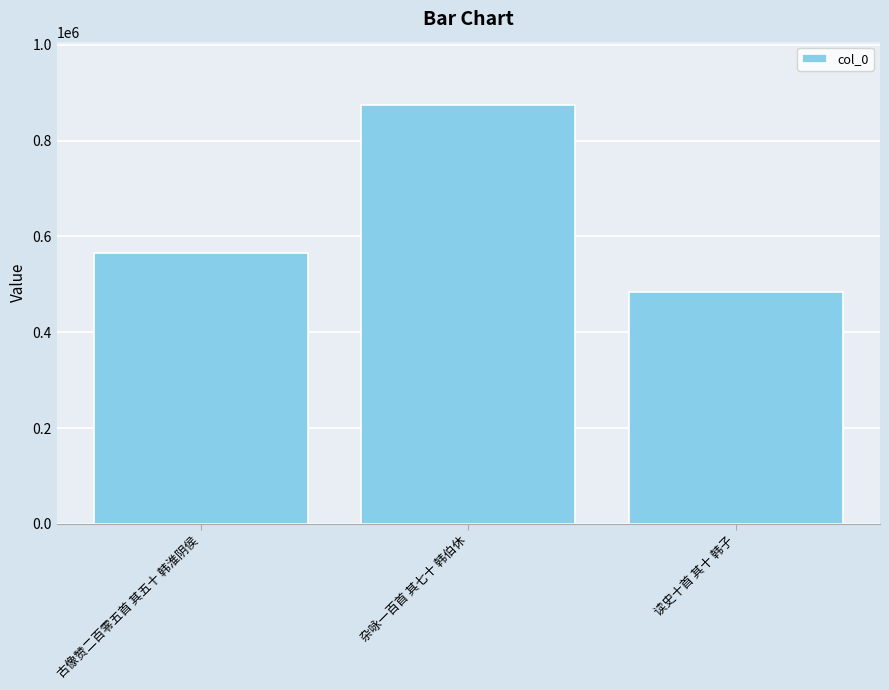

Which has a higher value, 杂咏一百首 其七十 韩伯休 or 读史十首 其十 韩子?

杂咏一百首 其七十 韩伯休